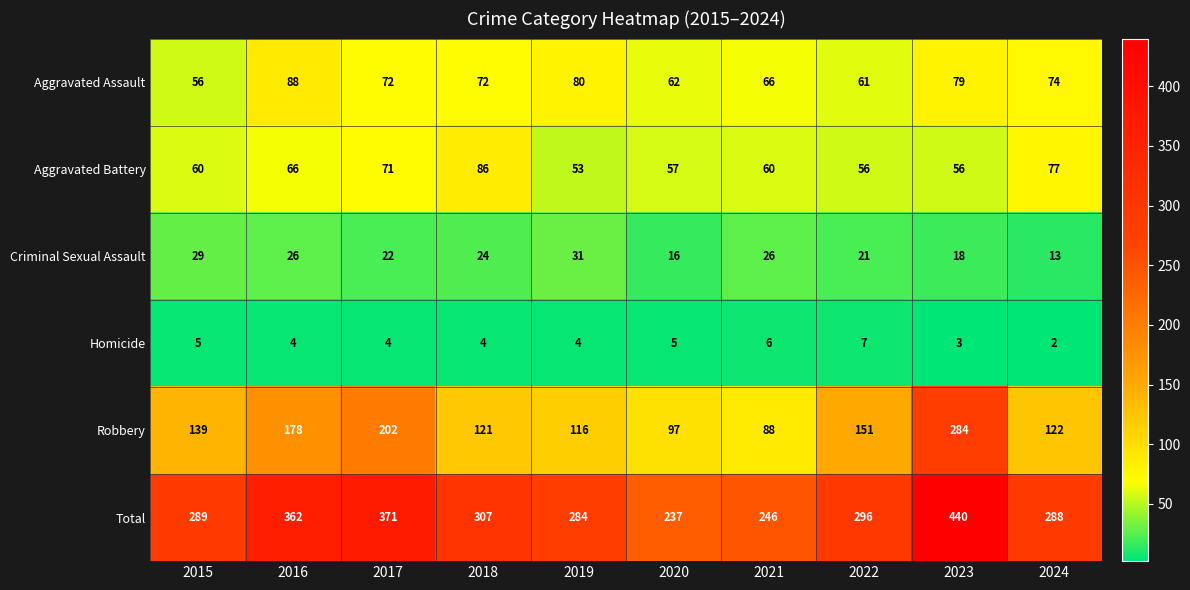

At which category is the sum across all series the highest?

2023